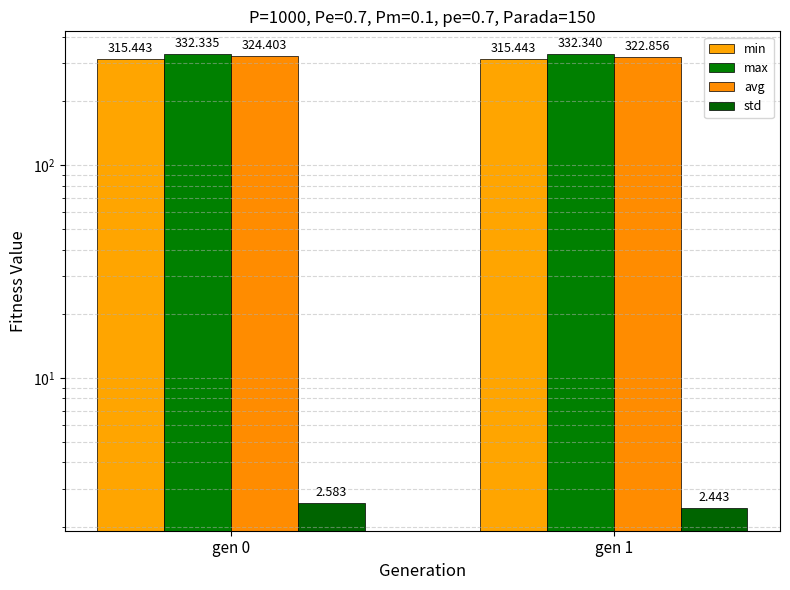

The std series shows 2.6 at gen 0. True or false?

True